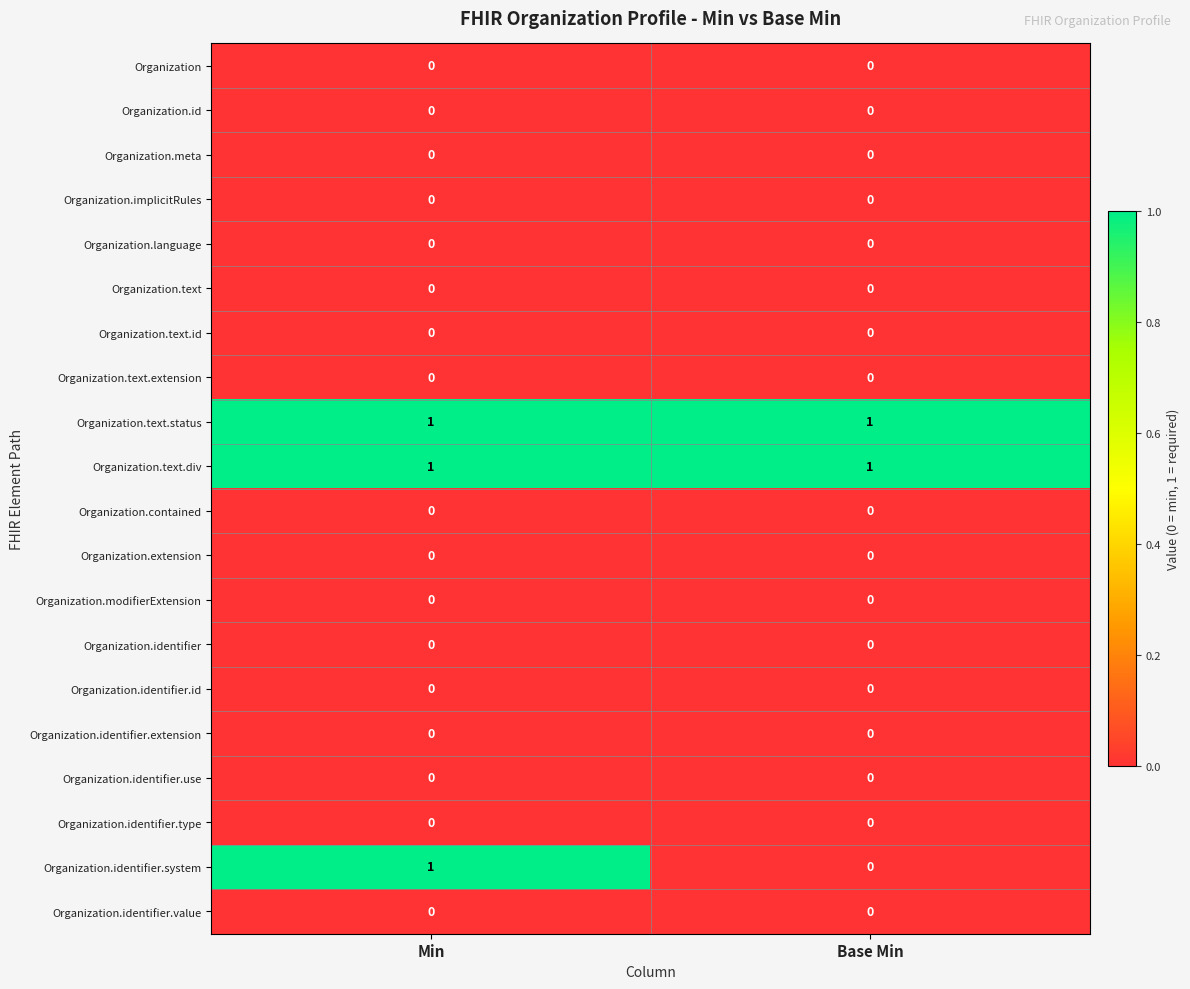

At which label does Organization.identifier.system reach its minimum?

Base Min